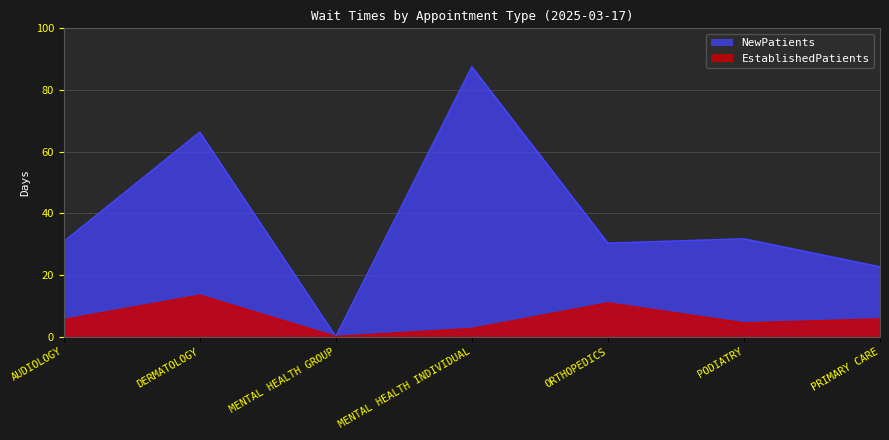

Which category has the highest value in the NewPatients series?

MENTAL HEALTH INDIVIDUAL